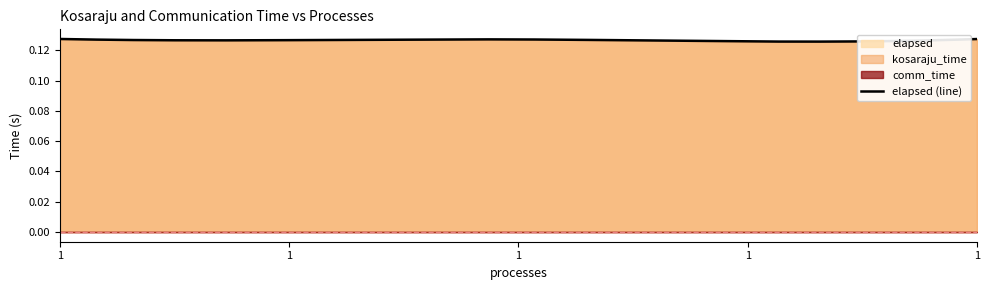

Reading right to left, transcribe all the data shown in this chart.

kosaraju_time: 1=0.1	1=0.1	1=0.1	1=0.1	1=0.1
comm_time: 1=0.0	1=0.0	1=0.0	1=0.0	1=0.0
elapsed: 1=0.1	1=0.1	1=0.1	1=0.1	1=0.1